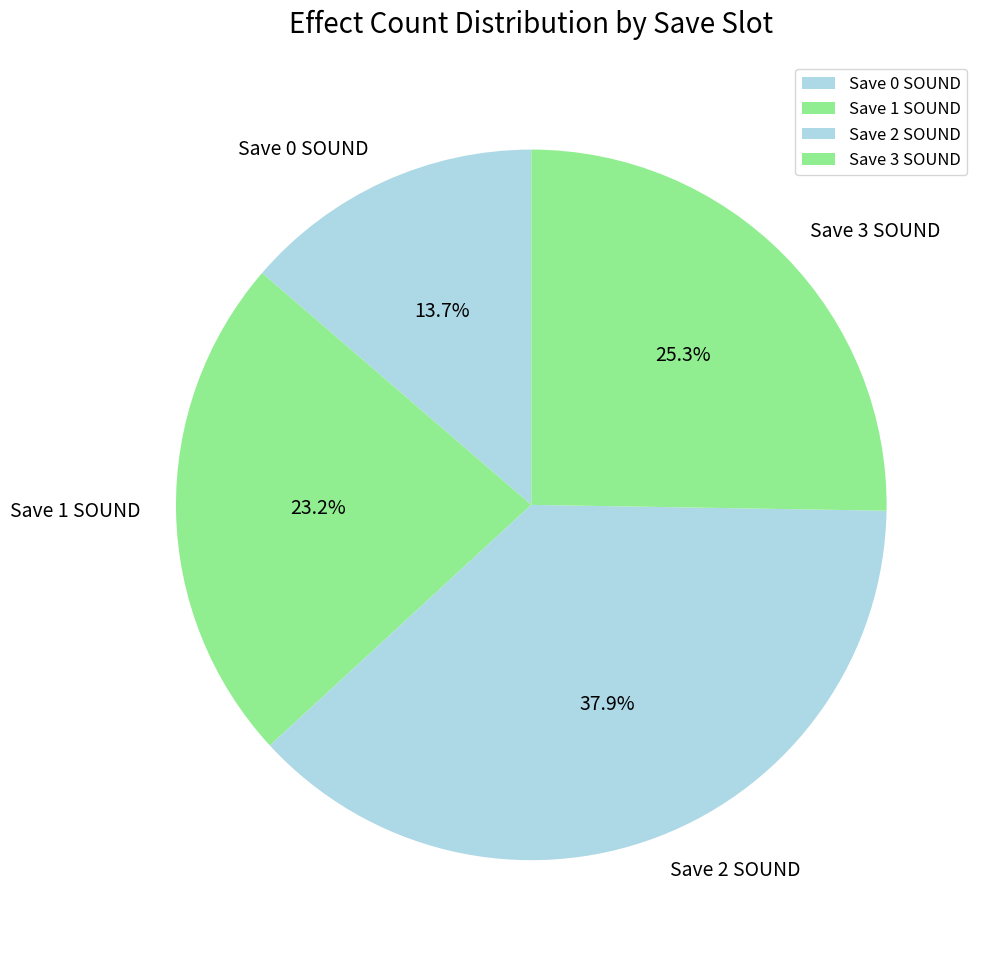

Approximately how many times larger is the value at Save 0 SOUND compared to Save 1 SOUND?

0.6